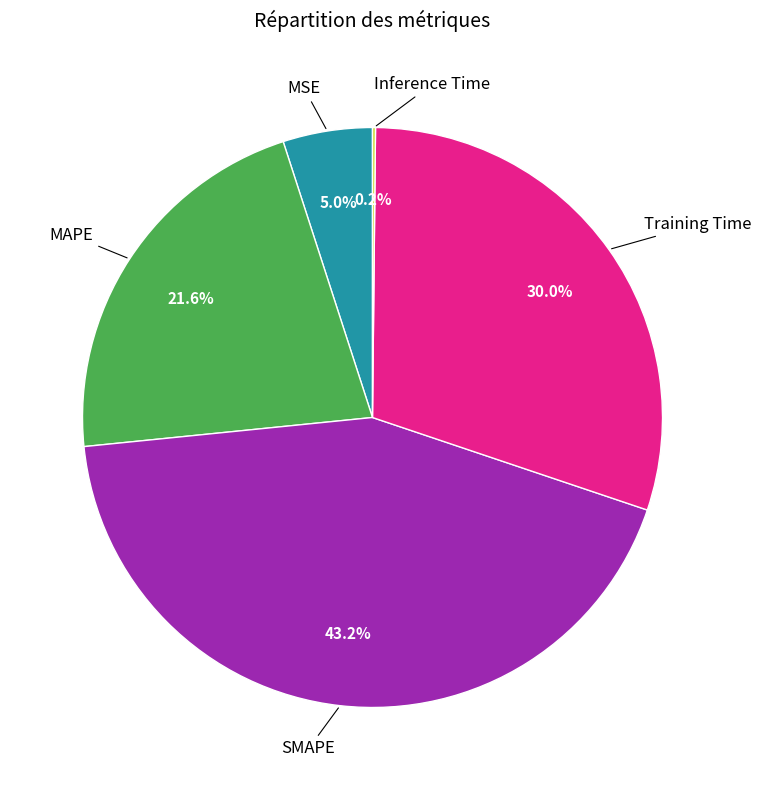

Is there any slice that represents more than half of the pie?

No